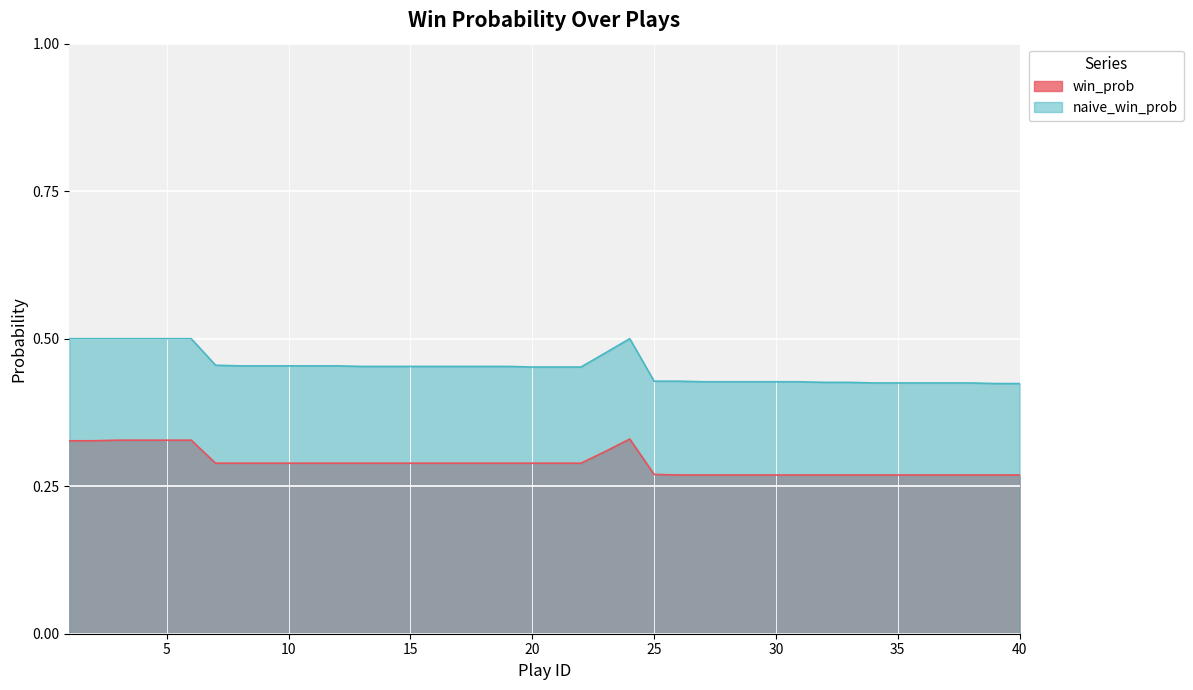

What is the value of the win_prob point at the 33rd from the left?

0.3